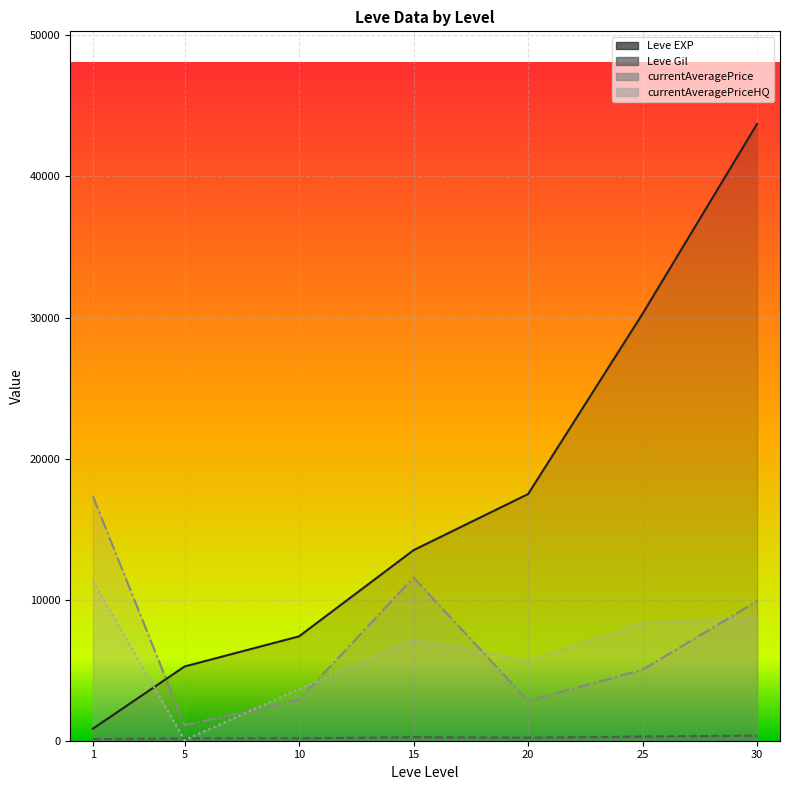

True or false: Leve Gil has a value of 227 at 5.

False